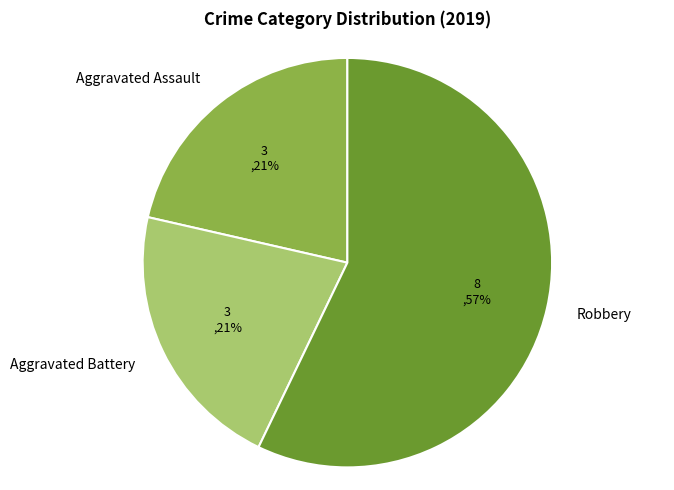

True or false: Aggravated Battery accounts for 21% of the total.

True